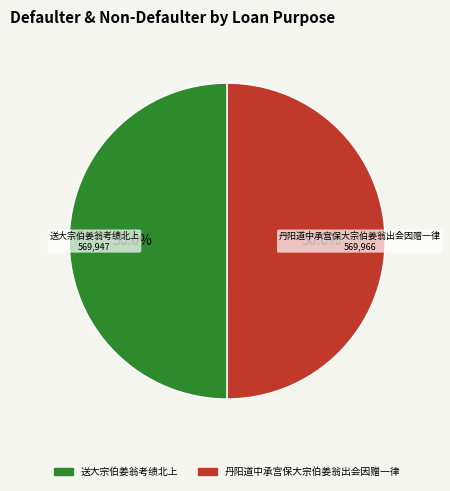

What is the total percentage of 丹阳道中承宫保大宗伯姜翁出会因赠一律 and 送大宗伯姜翁考绩北上?

100.0%